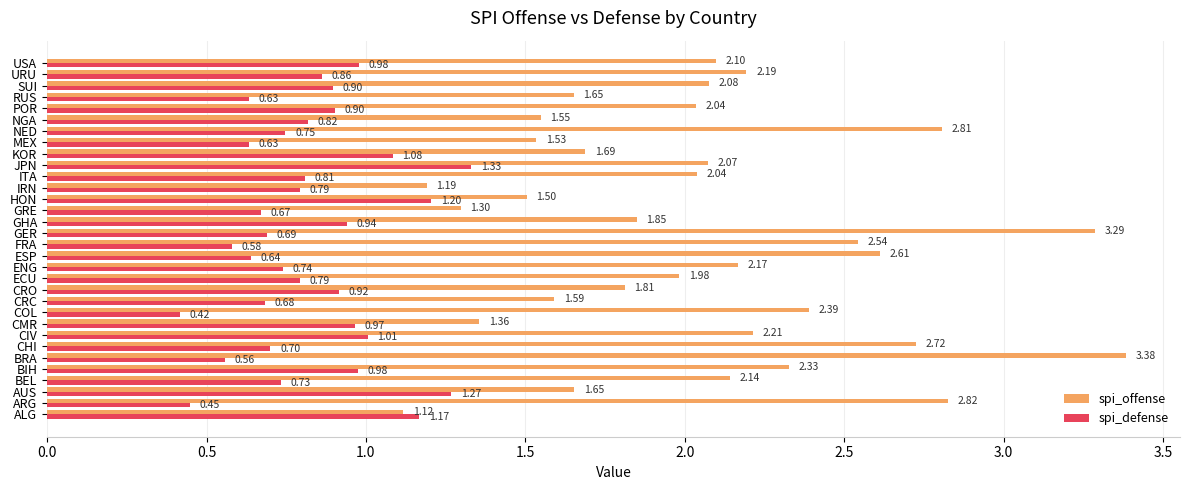

Rank the series at POR from highest to lowest value.

spi_offense, spi_defense